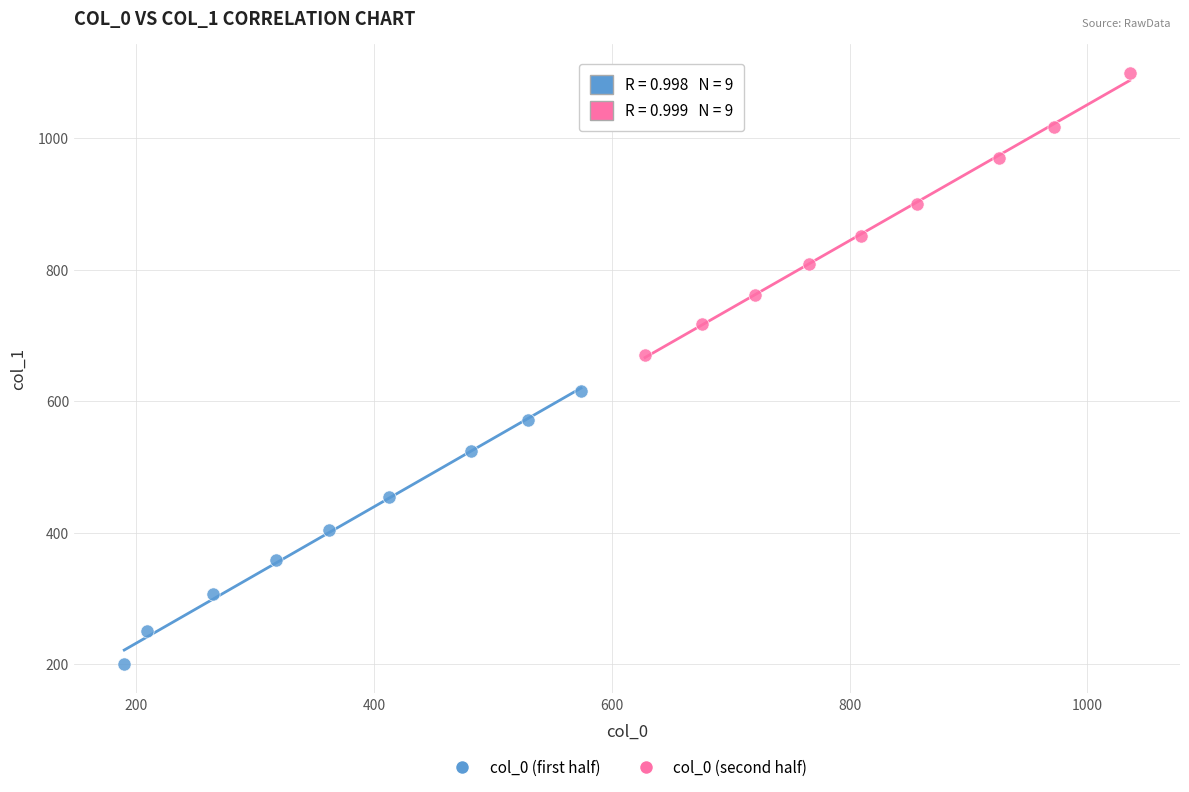

Which series has the widest spread of Y values?

col_0 (second half)